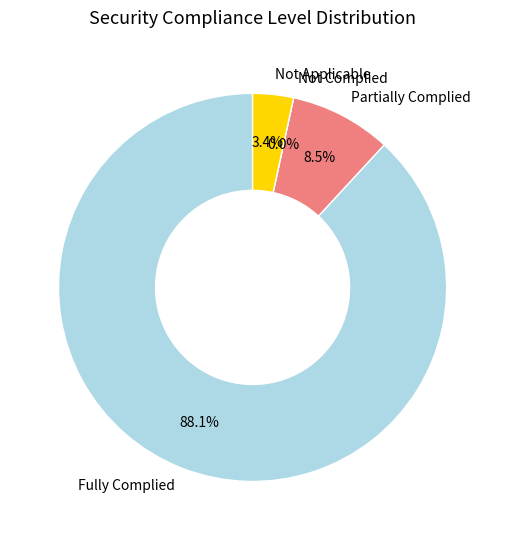

Which category has the smallest portion of the pie?

NC